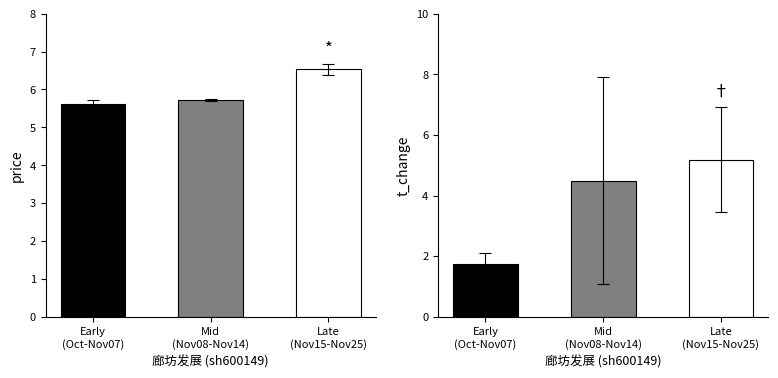

Reading left to right, list all the values displayed in this chart.

price: 5.6	5.7	6.5
t_change: 1.7	4.5	5.2